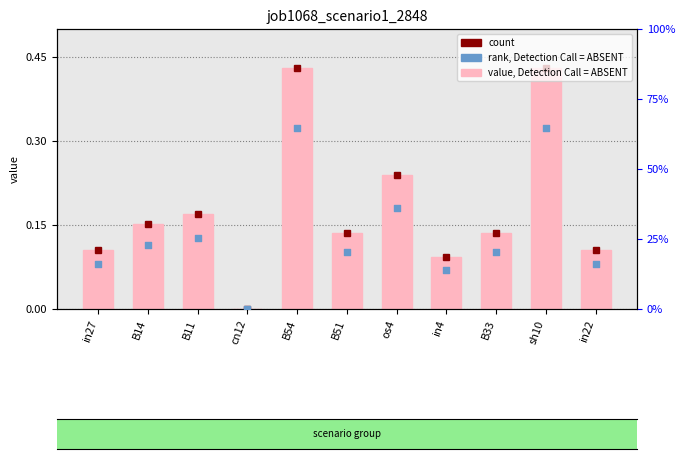

Which series reaches the minimum Y coordinate?

job1068_scenario1_2848